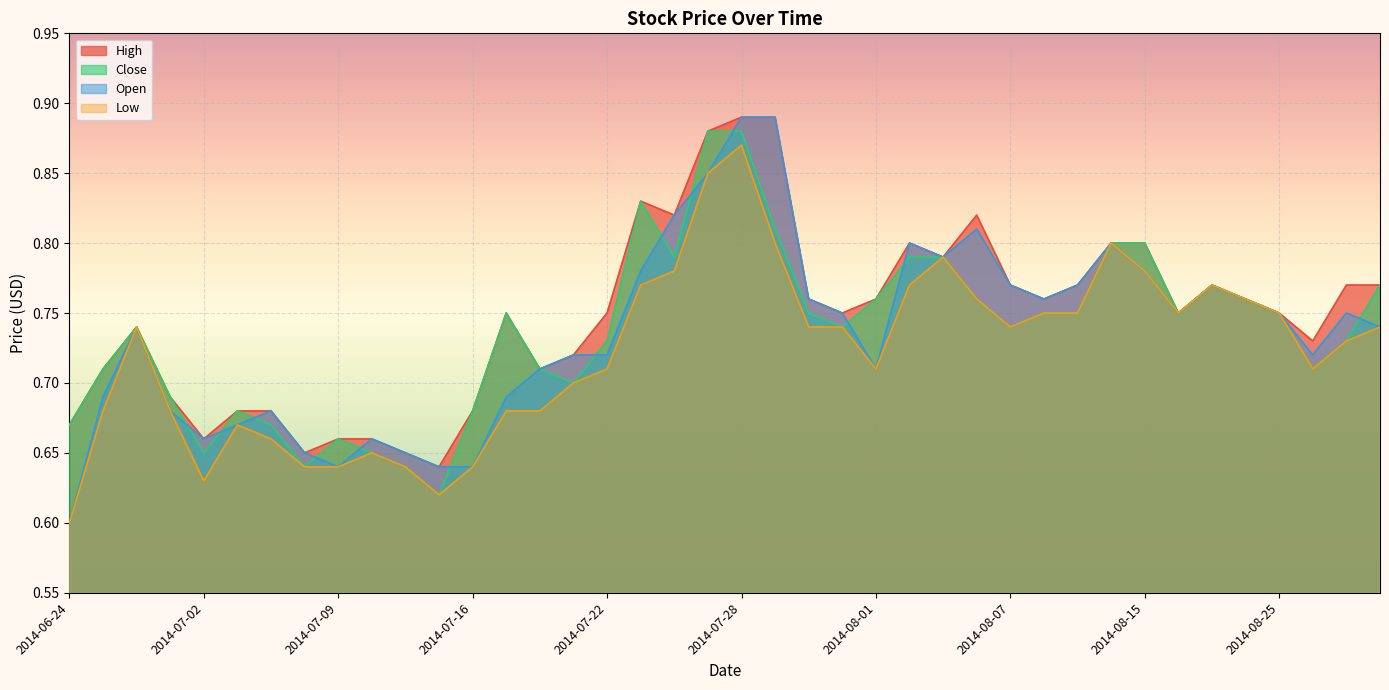

What is the sum of all Open values?

29.4